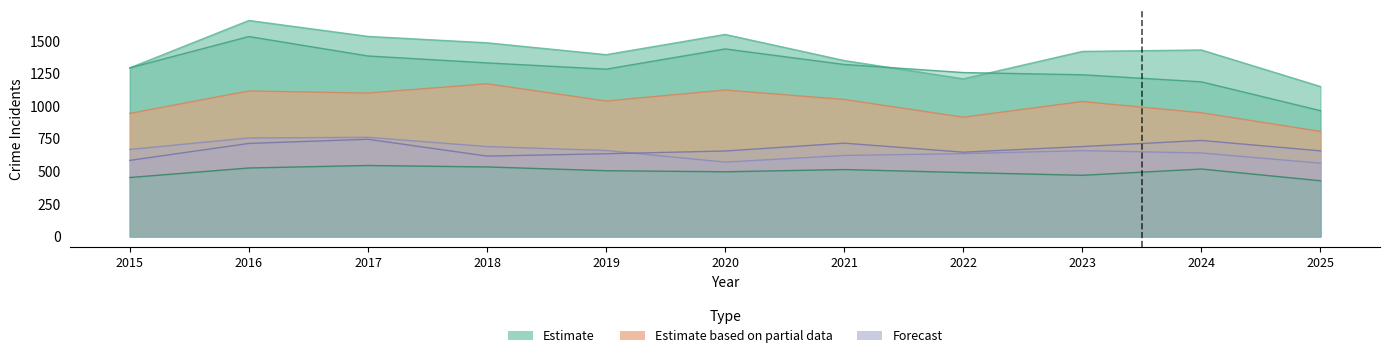

How many interior local peaks does the Forecast (Auburn Gresham) series have?

2